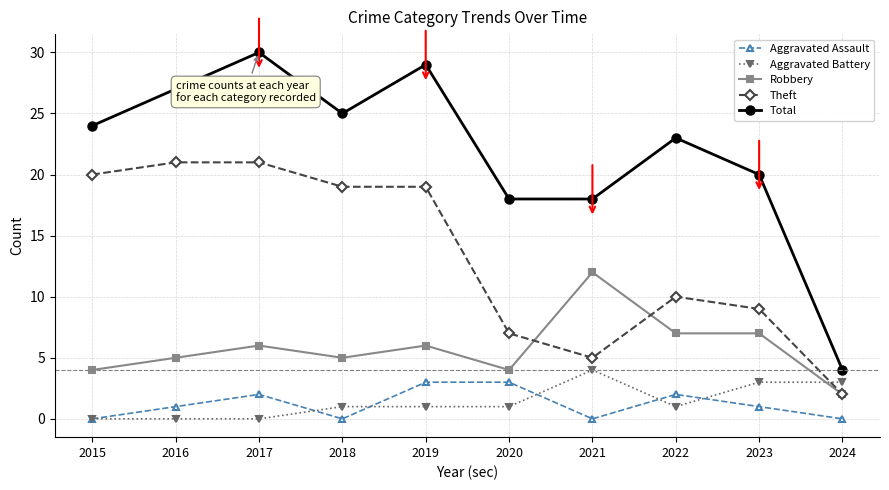

The Total series shows 33 at 2023. True or false?

False